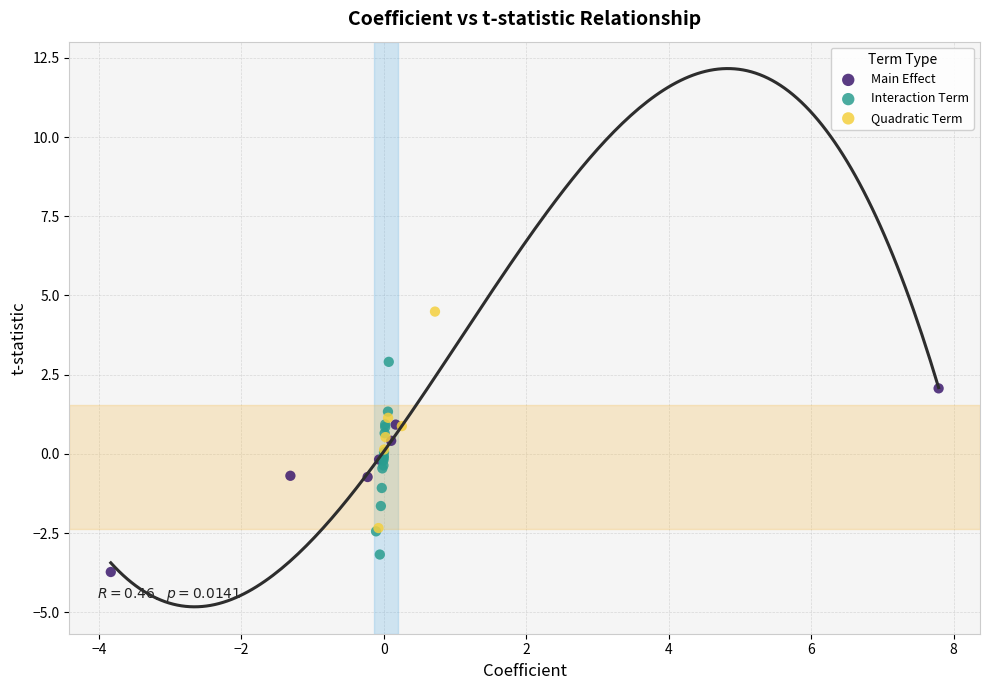

Which series has the widest spread of Y values?

Quadratic Term